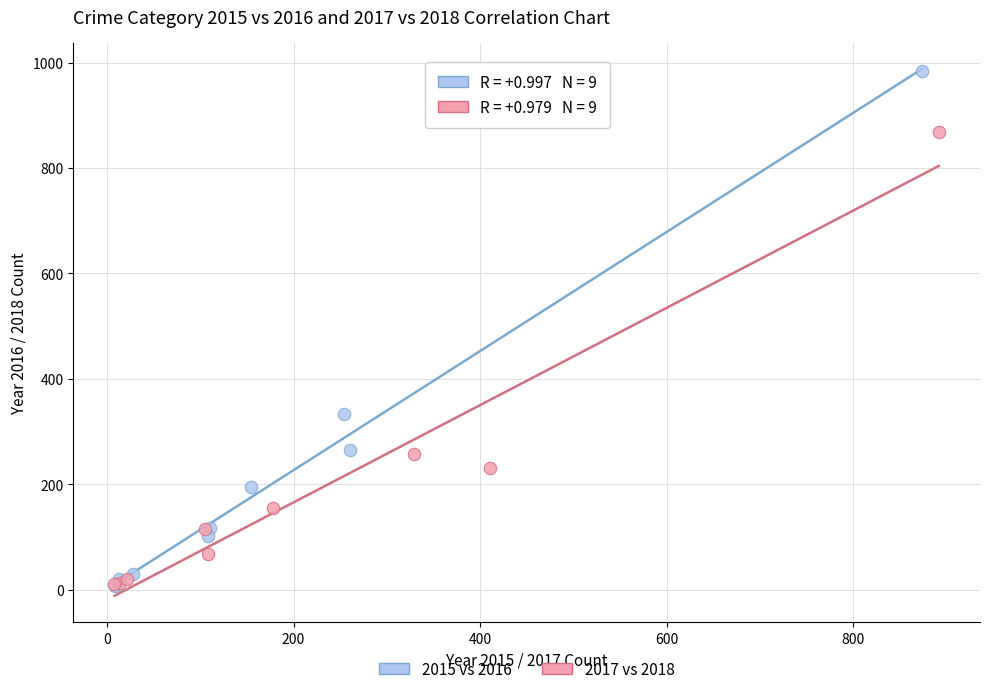

Which series has the largest Y range (max minus min)?

2015 vs 2016